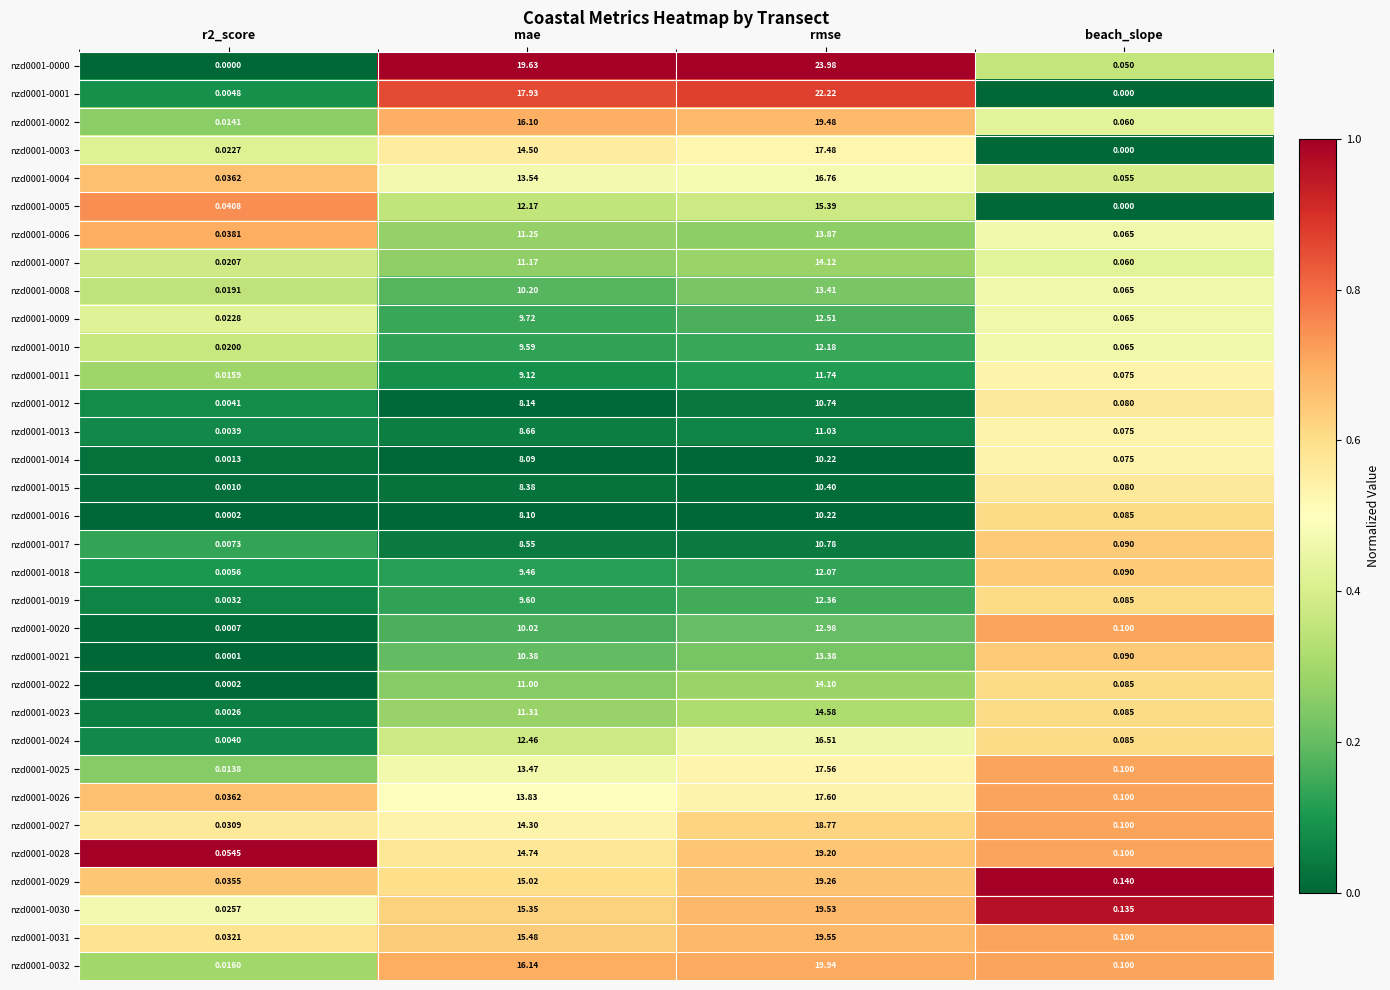

At which category is the sum across all series the highest?

rmse